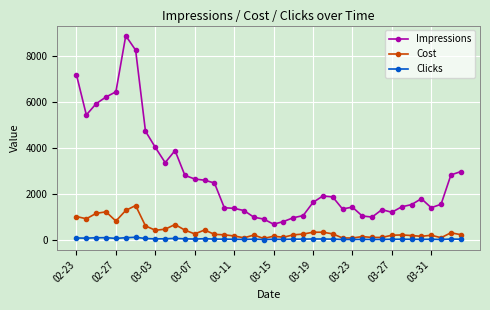

What is the maximum value shown in the chart?

8895